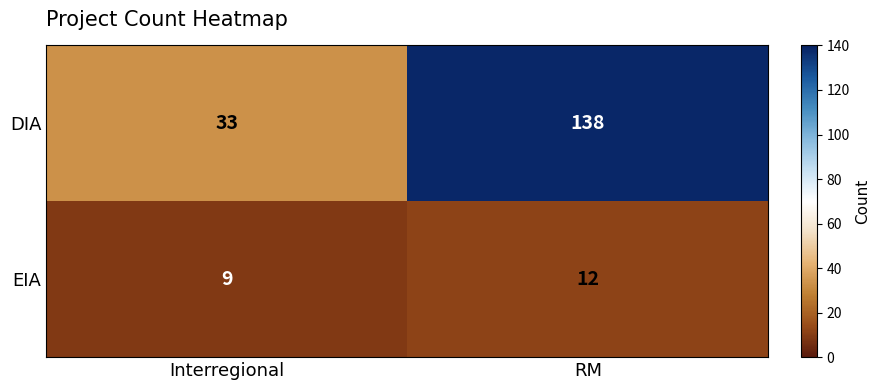

At how many categories does at least one series exceed 98?

1